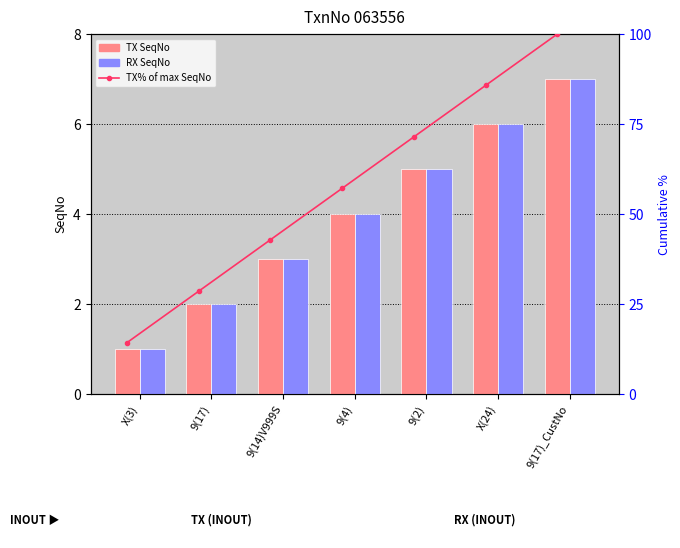

Is it true that RX SeqNo equals 5.0 at 9(2)?

True